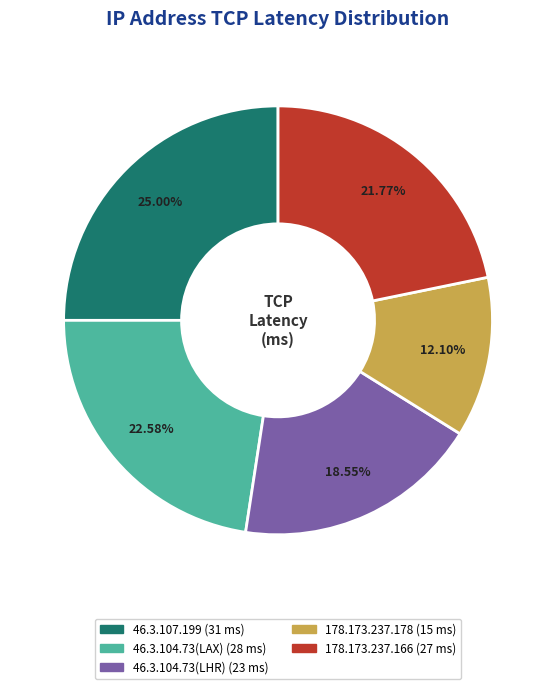

What percentage do 46.3.104.73(LAX) and 178.173.237.166 together represent?

44.4%